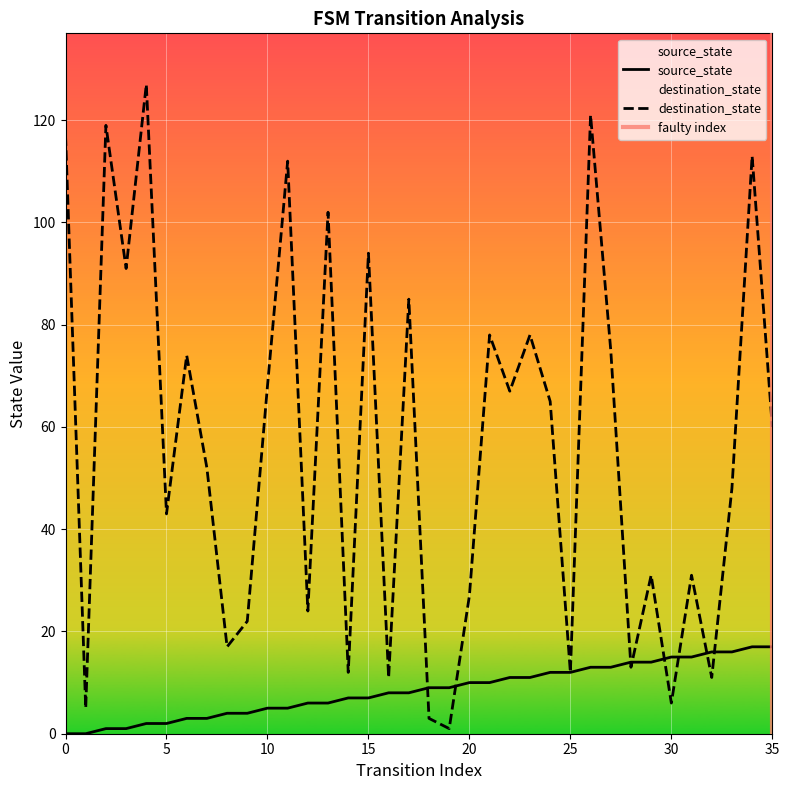

How many interior local peaks does the destination_state series have?

13